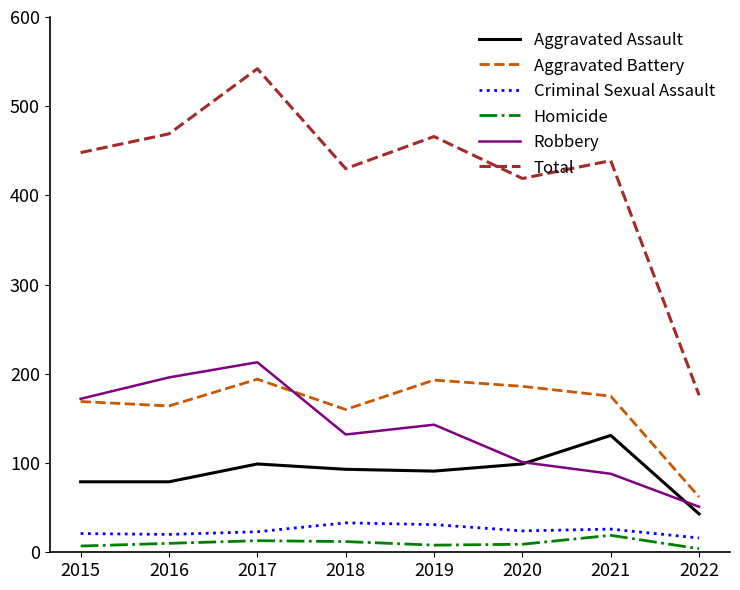

Which series has the widest spread of values?

Total